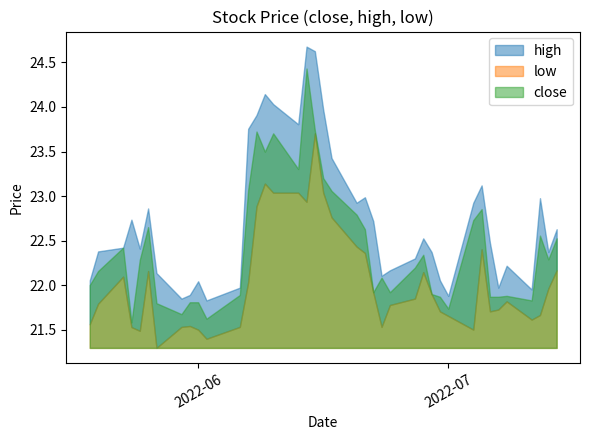

At which category does the chart reach its minimum across all series?

6